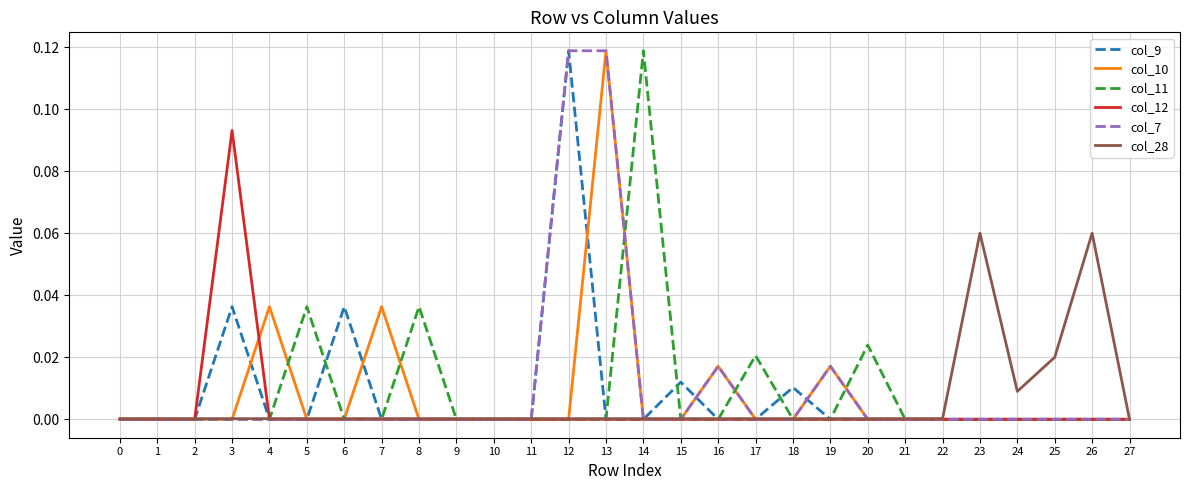

The col_11 series shows 0.0 at 0. True or false?

True